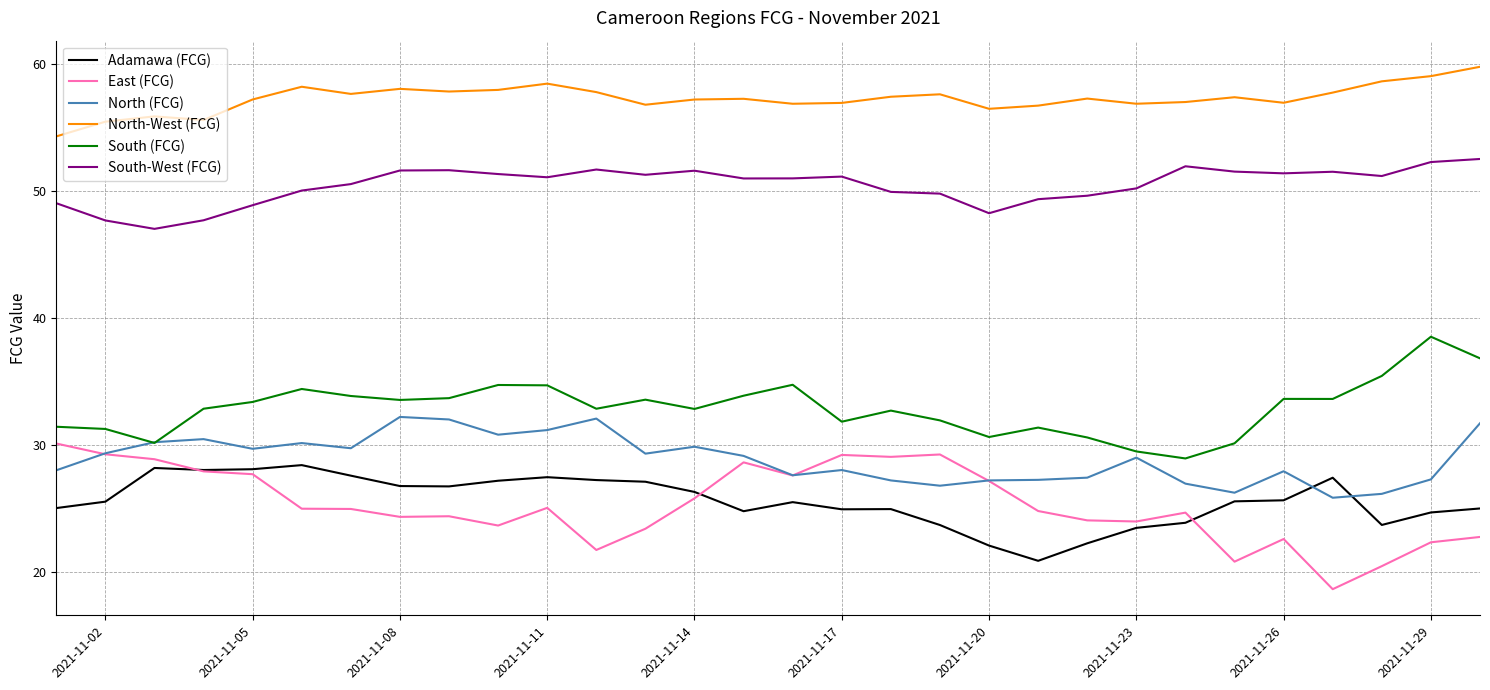

Which series has the largest total across all categories?

North-West (FCG)